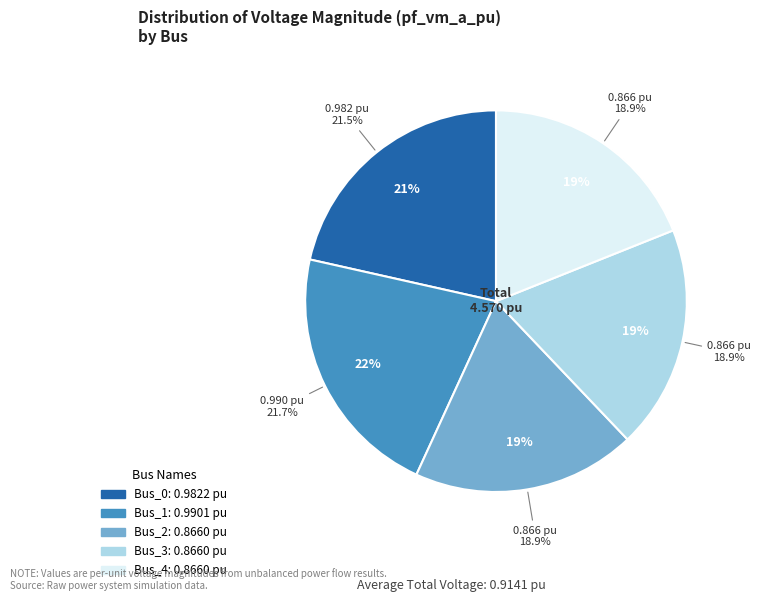

To the nearest percent, what portion does Bus_3 represent?

19%